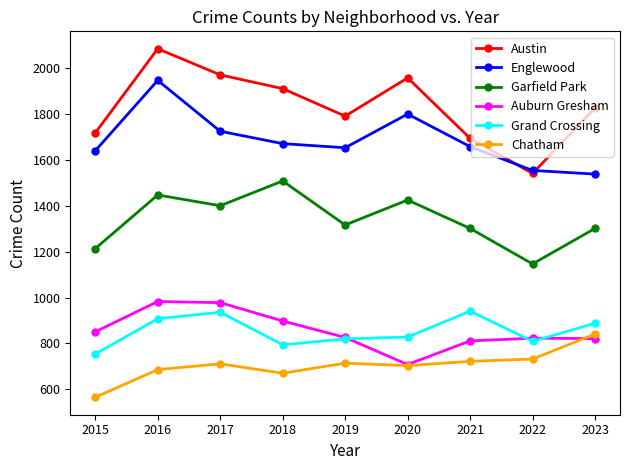

How many interior local peaks does the Austin series have?

2